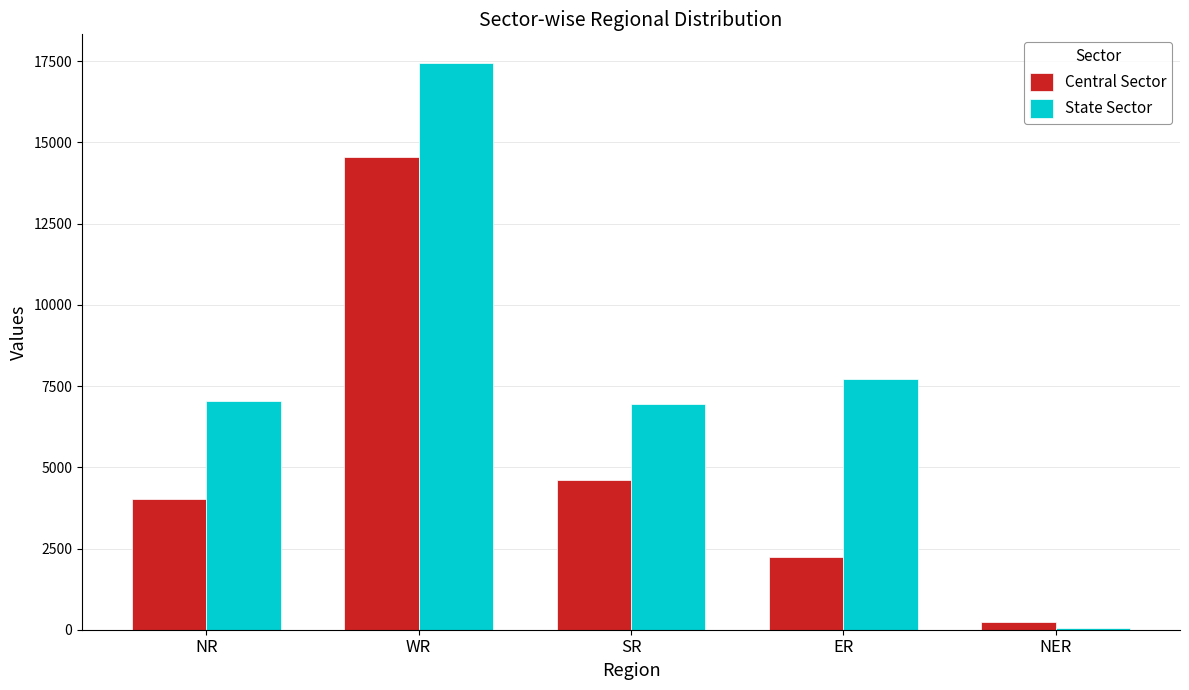

At which category is the sum across all series the highest?

WR